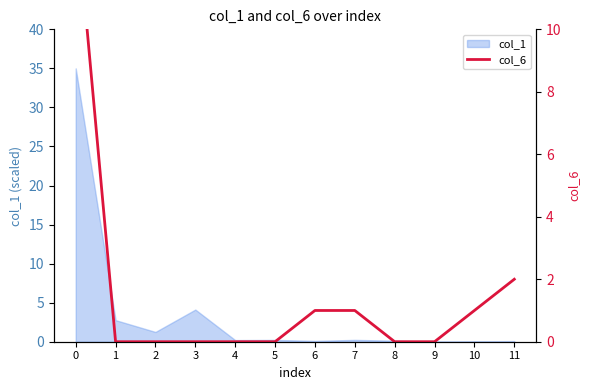

Which category has the lowest value across all series?

1